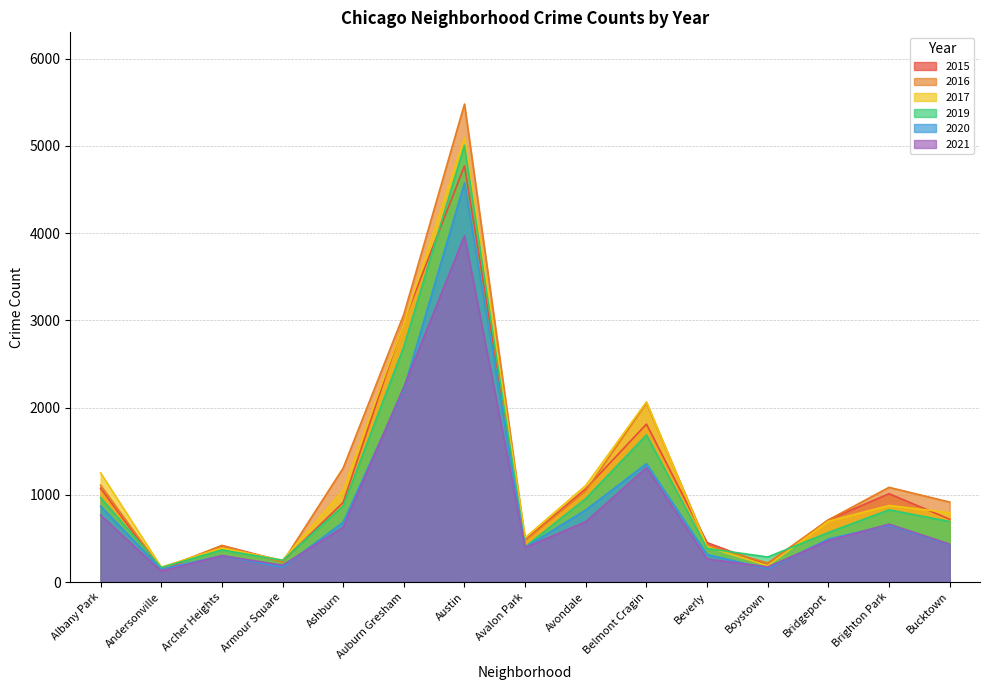

In 2015, how many points are lower than both neighbors (excluding endpoints)?

4